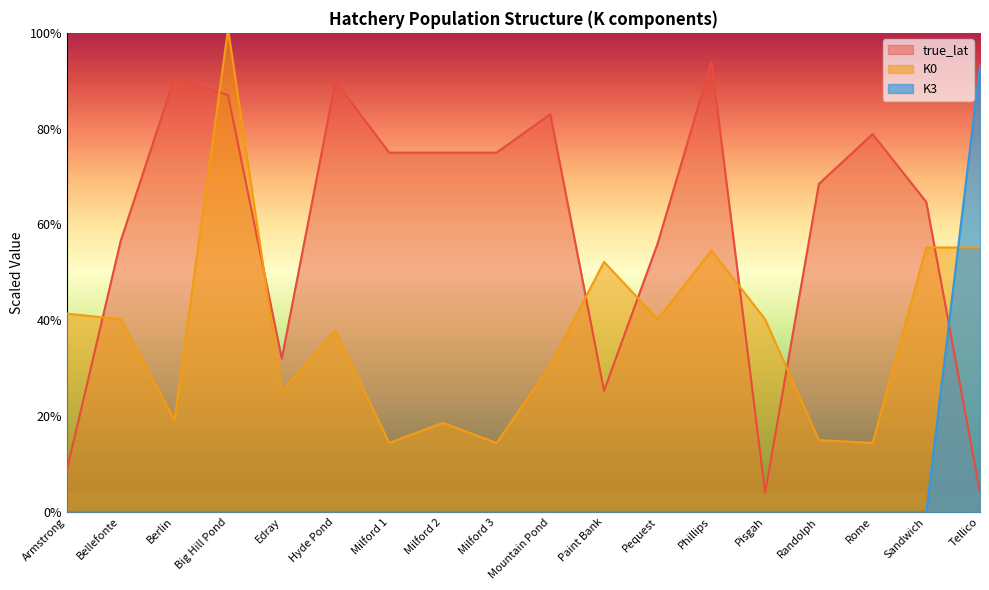

Between Armstrong and Randolph, which series saw the biggest shift?

true_lat